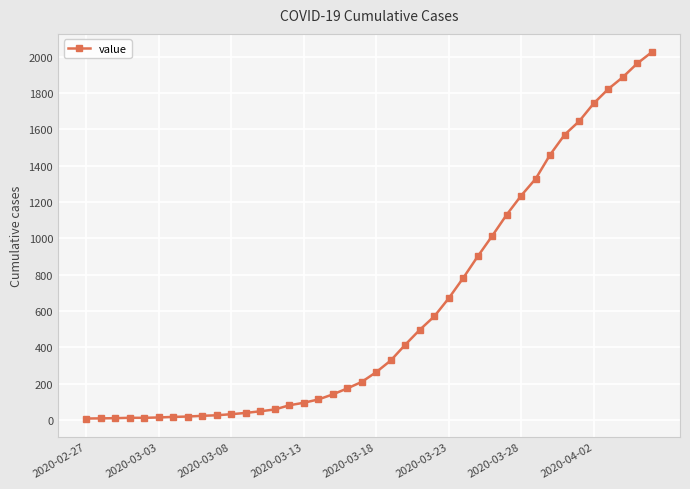

What is the sum of all values?

24379